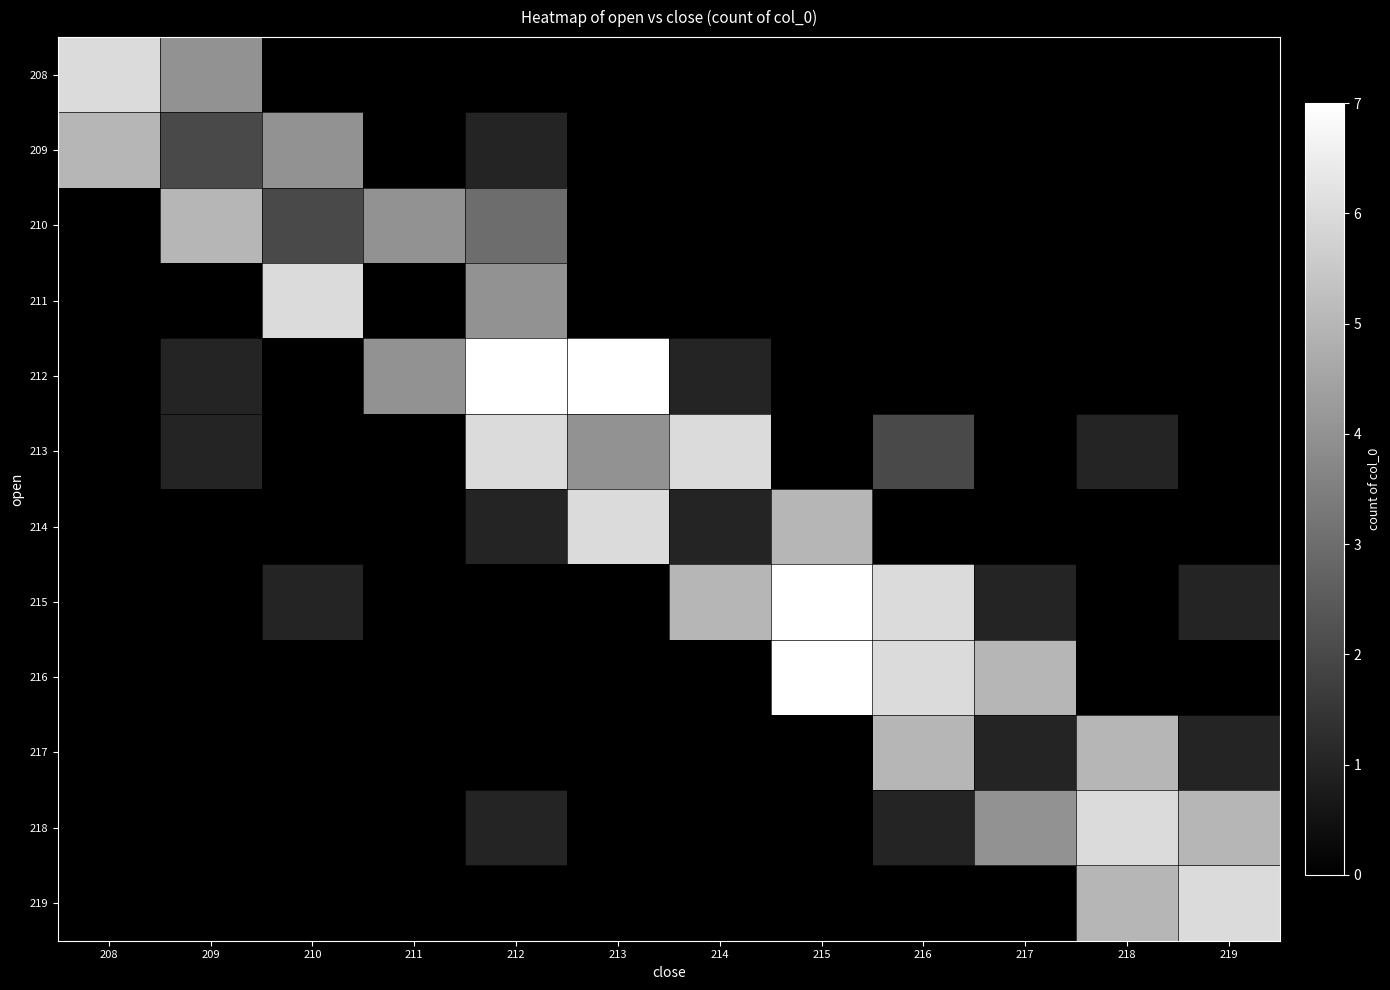

True or false: 212 has a value of 7.0 at 212.

True